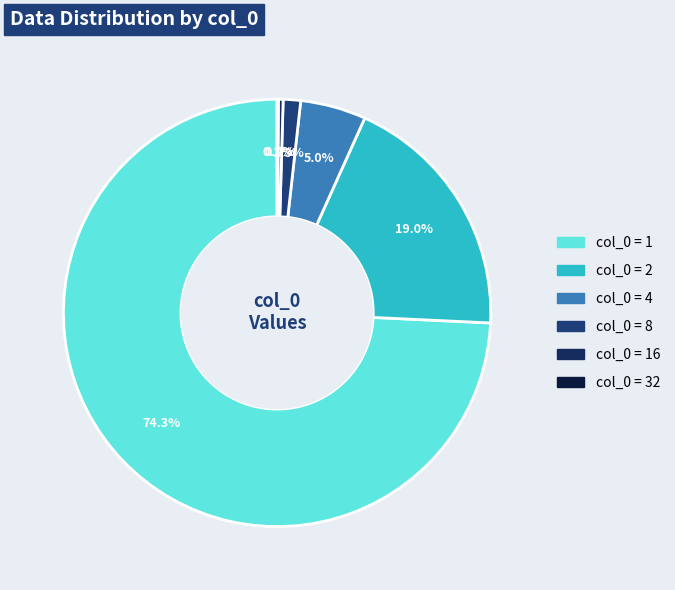

Rank the categories by value from highest to lowest.

1, 2, 4, 8, 16, 32